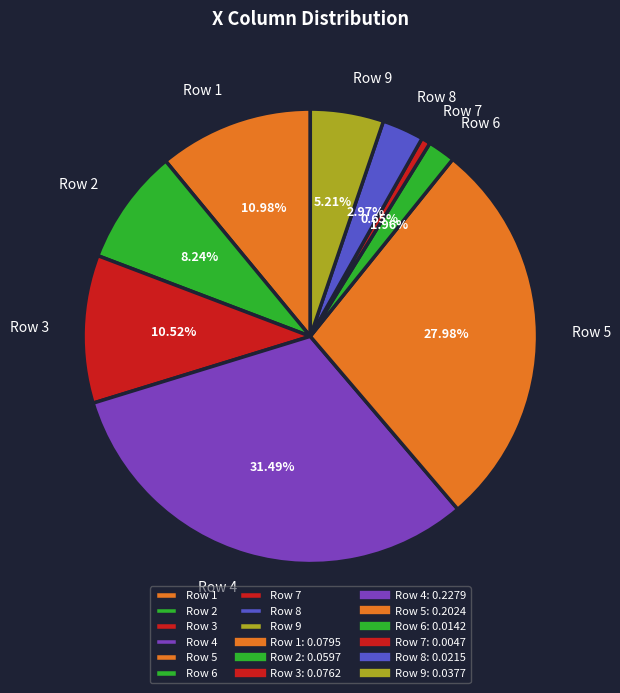

Do Row 5 and Row 1 together represent more than half of the pie?

No